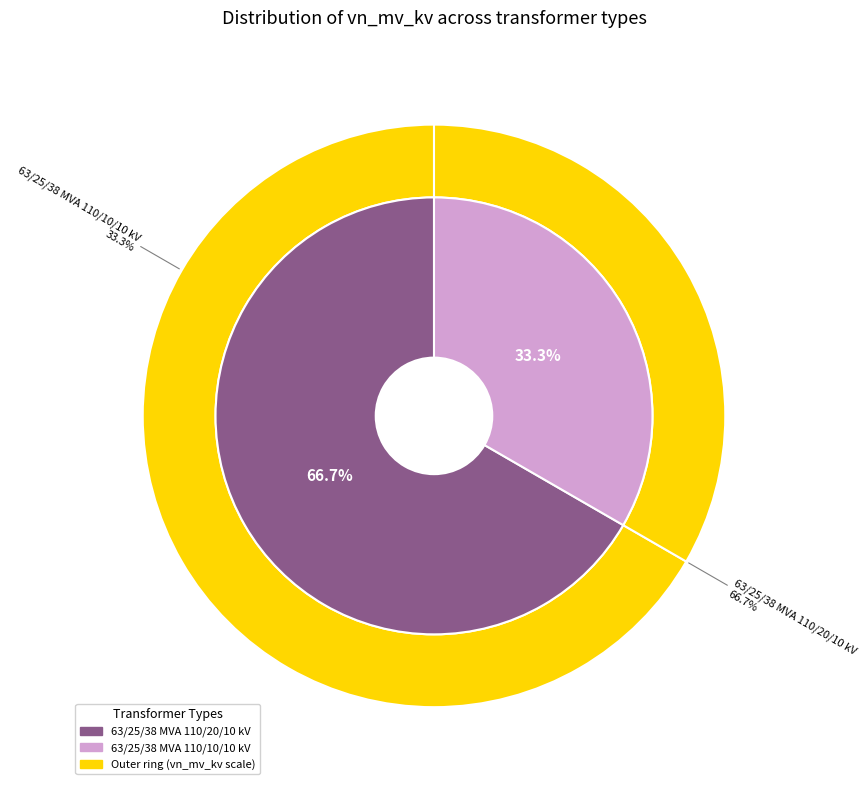

How many segments does this pie chart have?

2